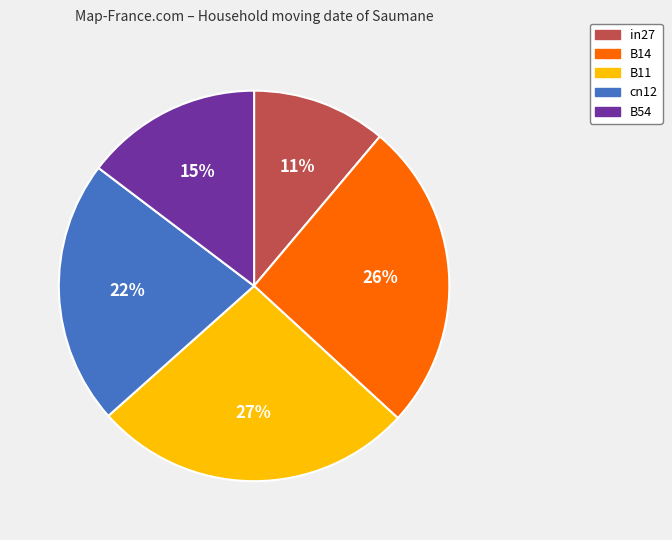

True or false: in27 accounts for 21% of the total.

False